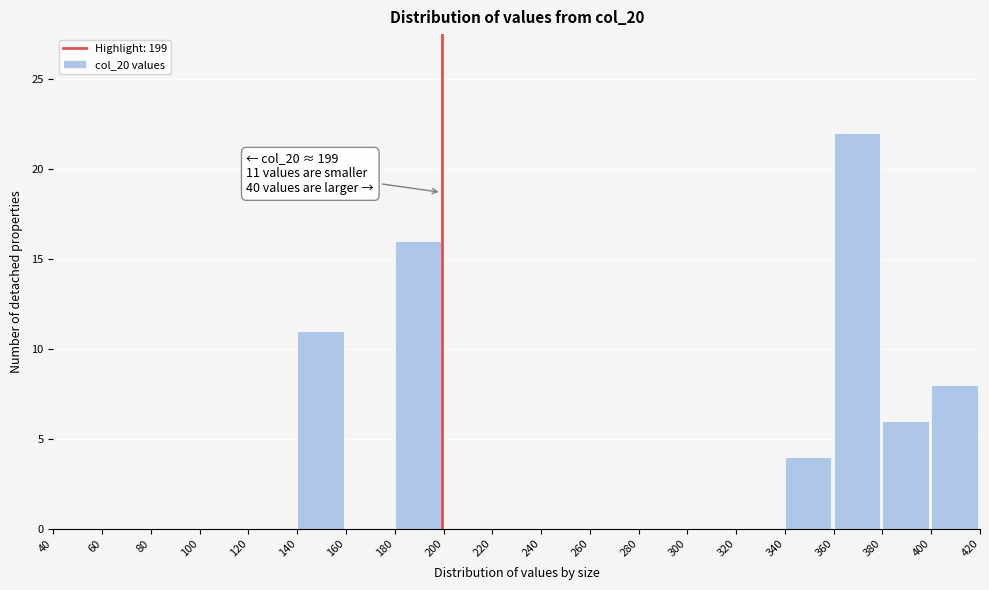

Over which range of the x-axis is the bar tallest?

360 to 380